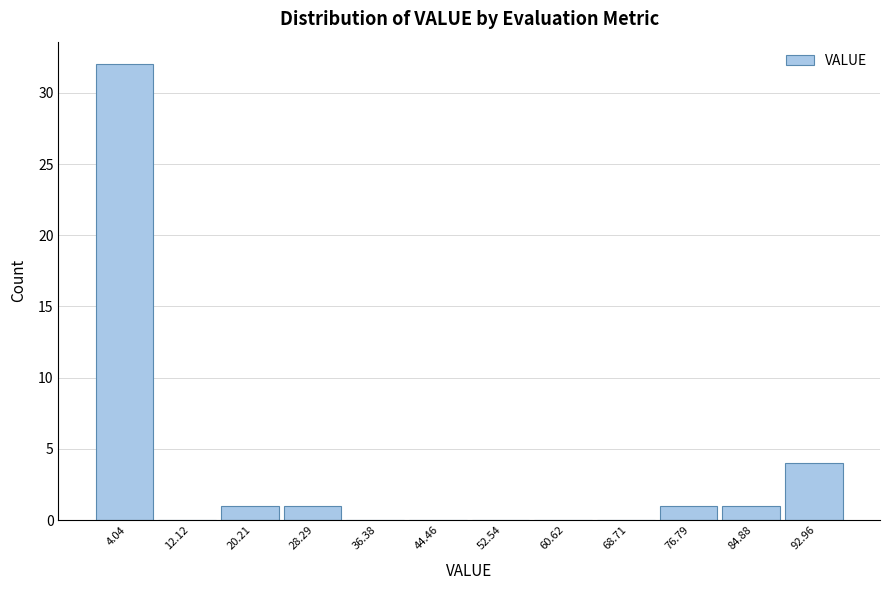

How tall is the bar that spans 16 to 24 on the x-axis? Neither the bar edges nor the heights are printed on the chart, so give them approximately, as read against the axes.

1